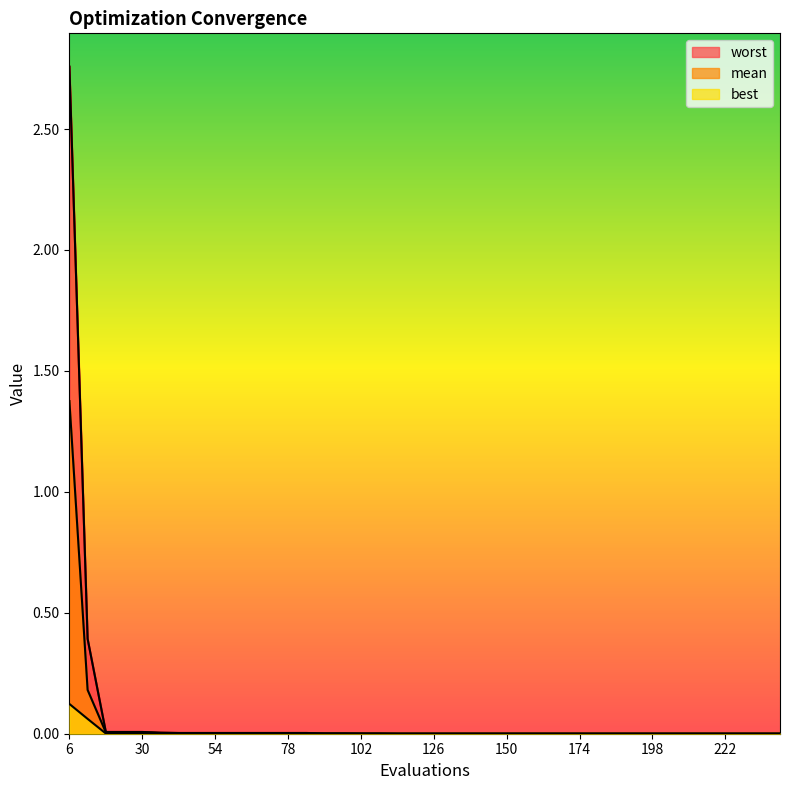

Is the value of mean at 126 greater than the value of best at 54?

No